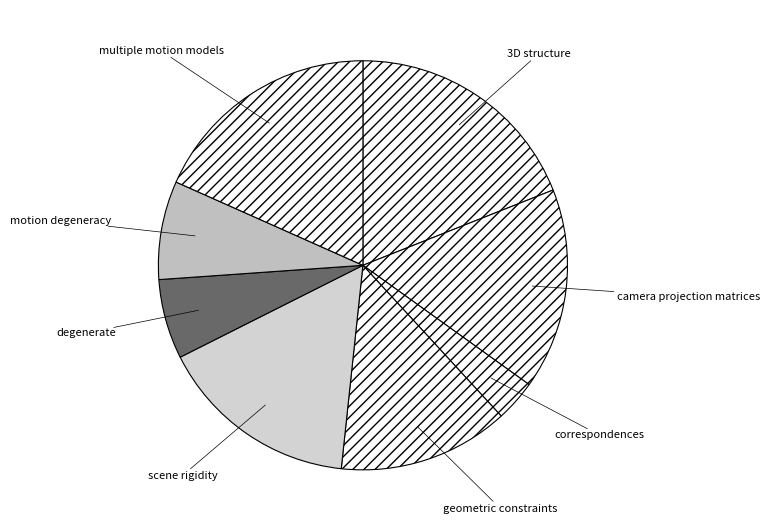

Between 3D structure and correspondences, which is larger?

3D structure